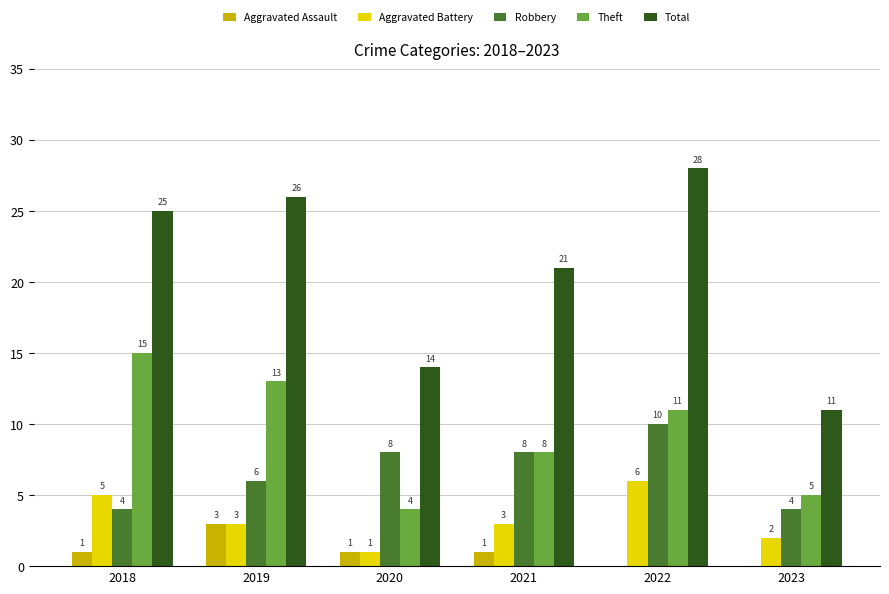

What is the maximum value shown in the chart?

28